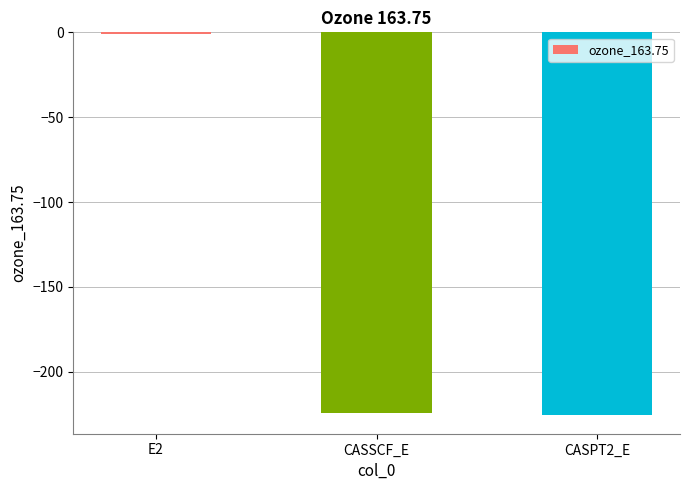

Which label corresponds to the largest value in the chart?

E2